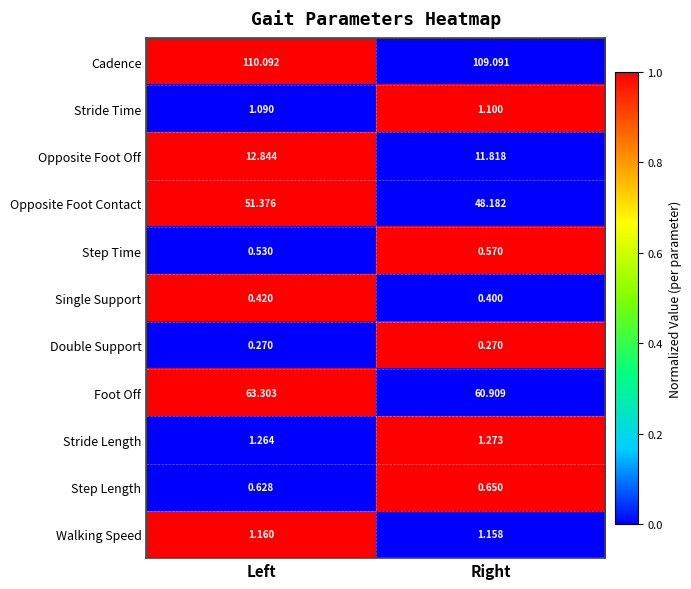

Which series has the widest spread of values?

Opposite Foot Contact